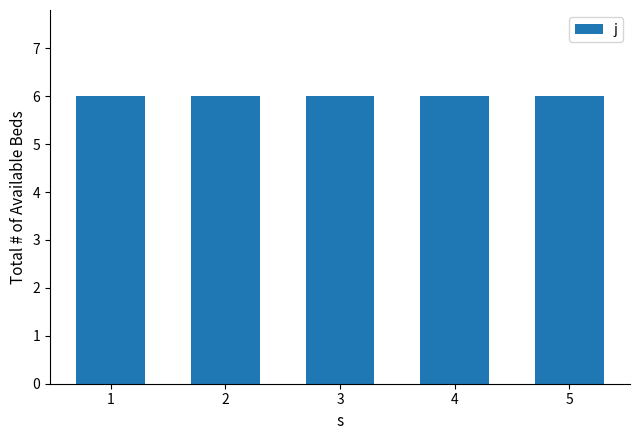

At which label is rho closest to 1?

1